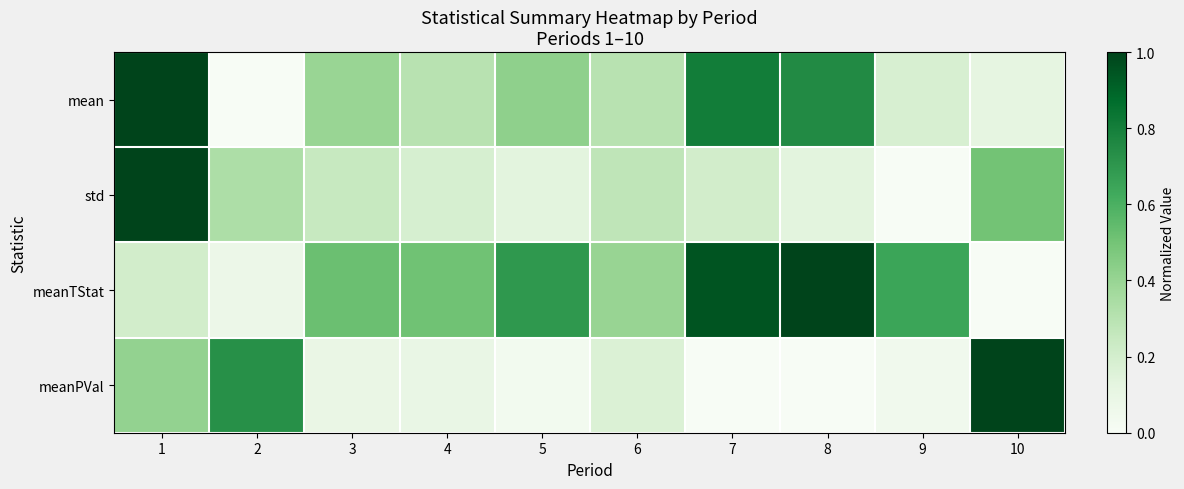

Rank the series by their average value, from highest to lowest.

meanTStat, mean, std, meanPVal